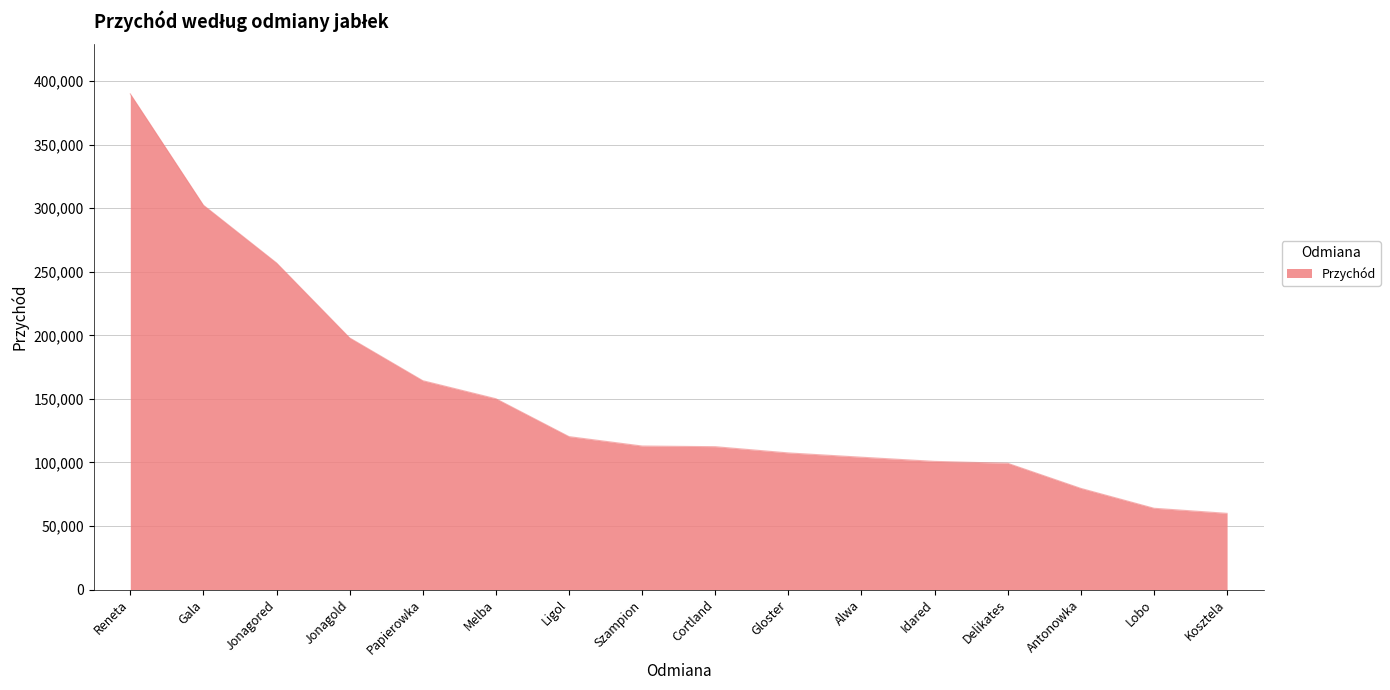

What is the sum of the values at Papierowka and Delikates?

263673.6